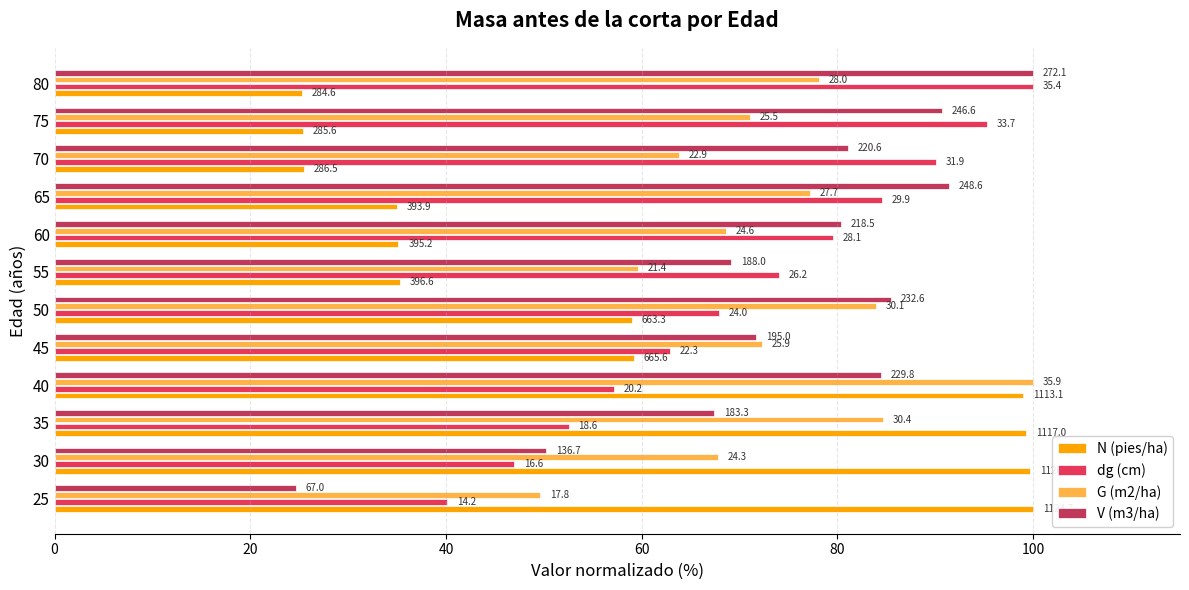

What are all the series names shown in the legend?

N (pies/ha), dg (cm), G (m2/ha), V (m3/ha)